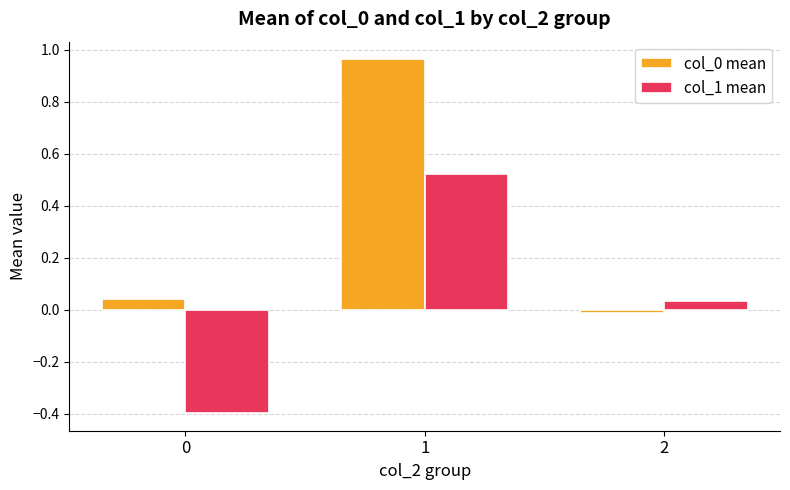

Is it true that col_0 mean equals 0.3 at 1?

False